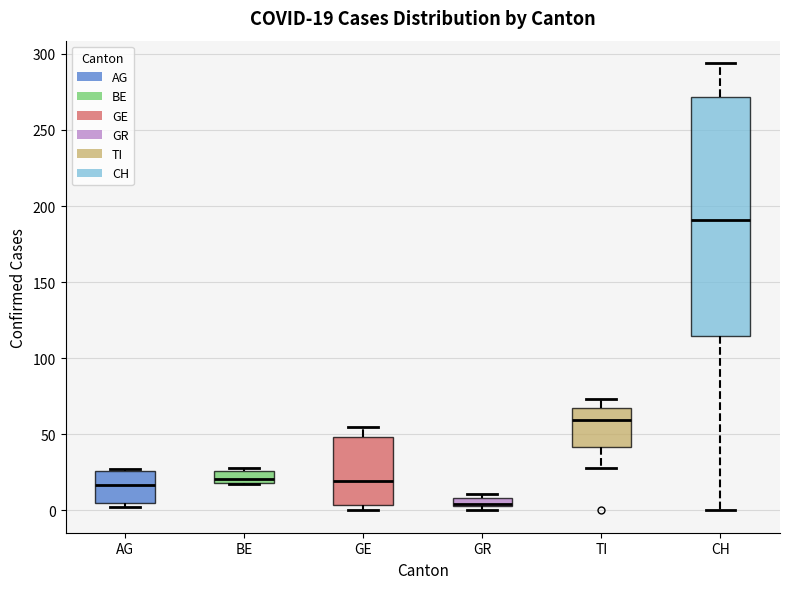

Comparing the boxes themselves (not the whiskers), which one is the tallest?

CH